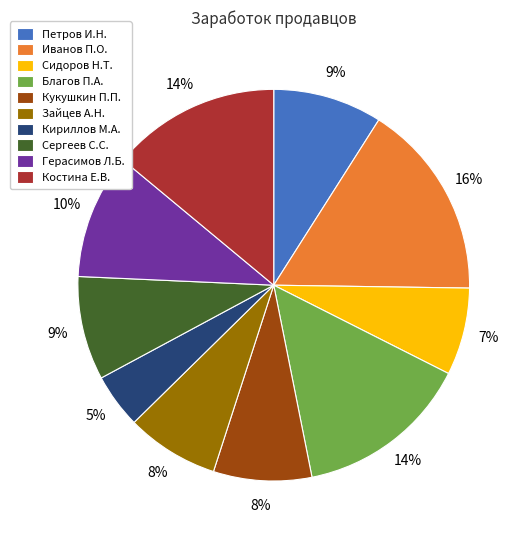

Approximately how many times larger is the value at Сергеев С.С. compared to Зайцев А.Н.?

1.1